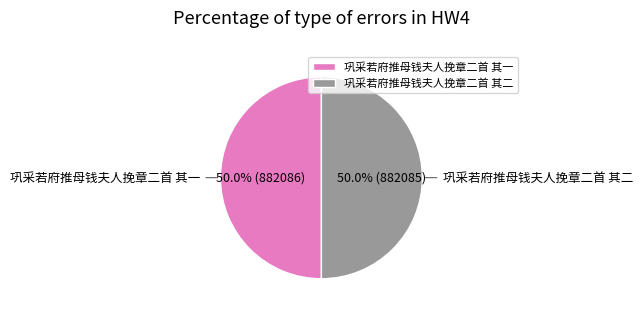

To the nearest percent, what portion does 巩采若府推母钱夫人挽章二首 其二 represent?

50%